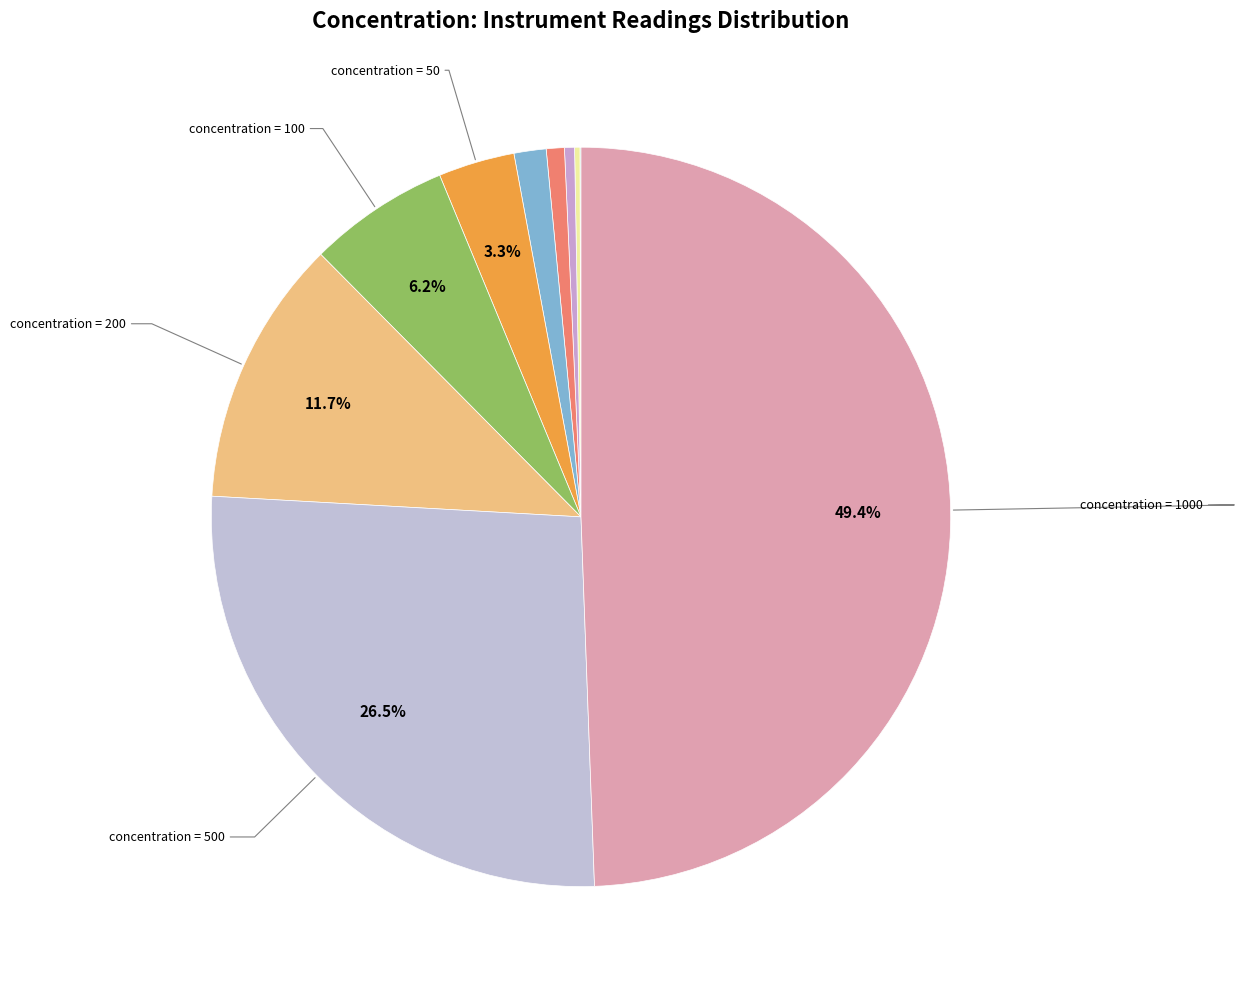

Rank the categories by value from highest to lowest.

1000, 500, 200, 100, 50, 20, 10, 5, 2, 1